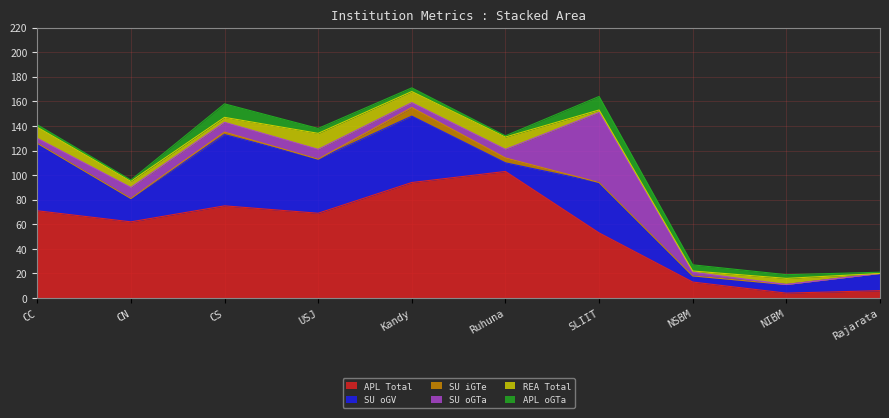

How many times do SU oGTa and APL oGTa cross each other?

3